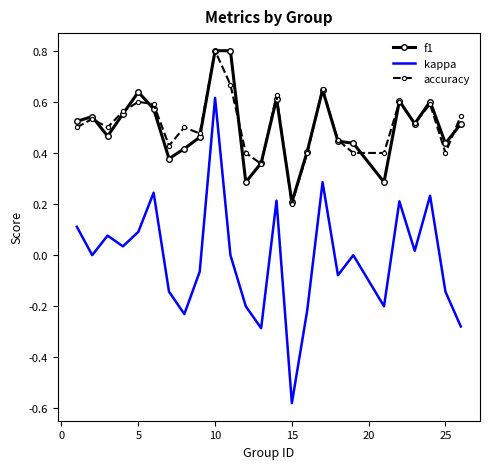

What is the greatest value displayed?

0.8